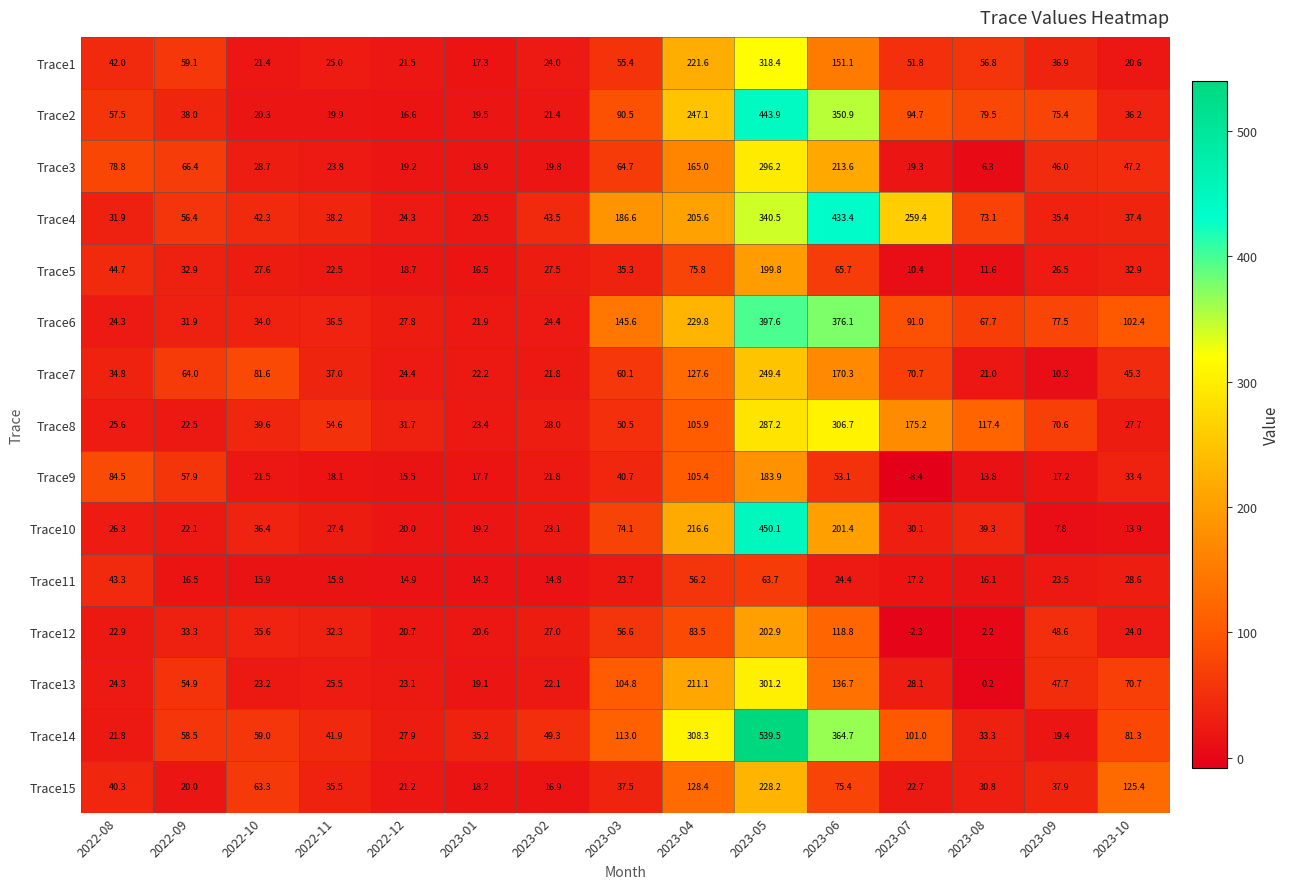

How many data points in Trace14 are above 58?

8